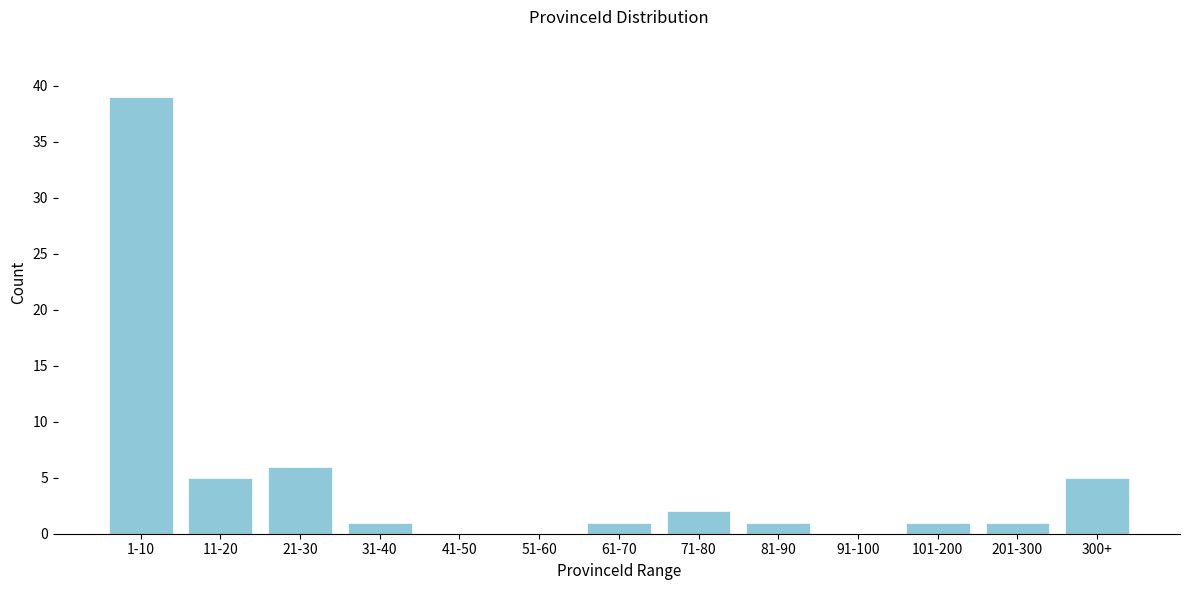

Reading left to right, transcribe all the data shown in this chart.

1-10=39	11-20=5	21-30=6	31-40=1	41-50=0	51-60=0	61-70=1	71-80=2	81-90=1	91-100=0	101-200=1	201-300=1	300+=5